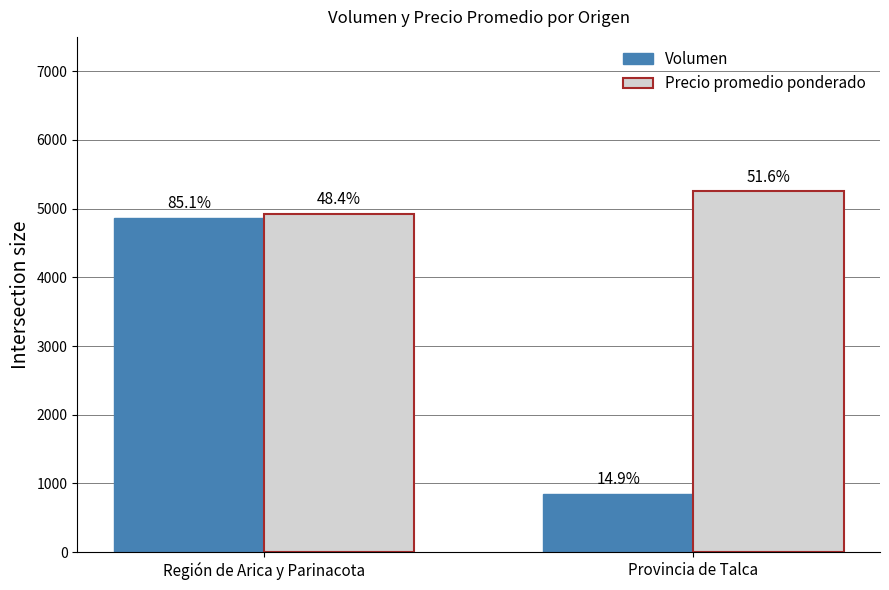

What is the greatest value displayed?

5250